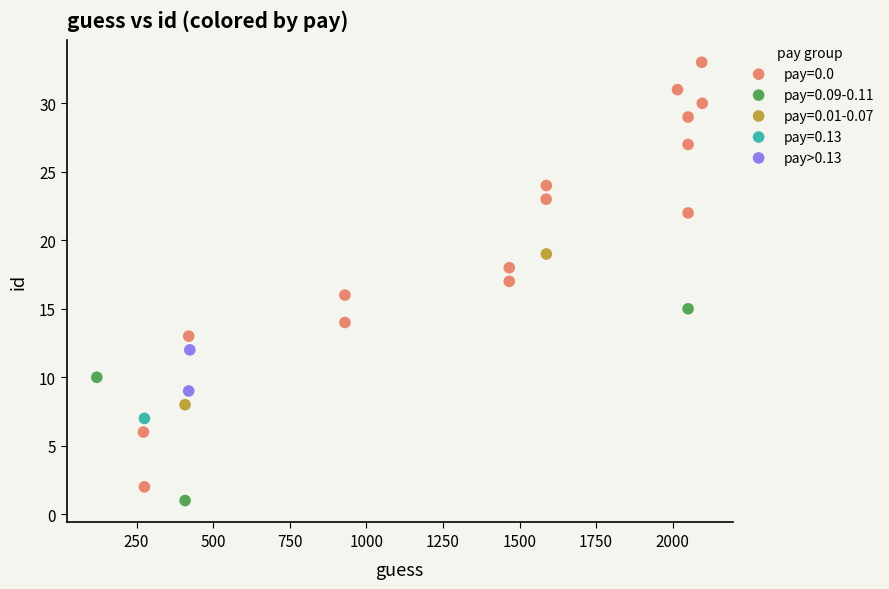

What are all the series names shown in the legend?

pay=0.0, pay=0.09-0.11, pay=0.01-0.07, pay=0.13, pay>0.13